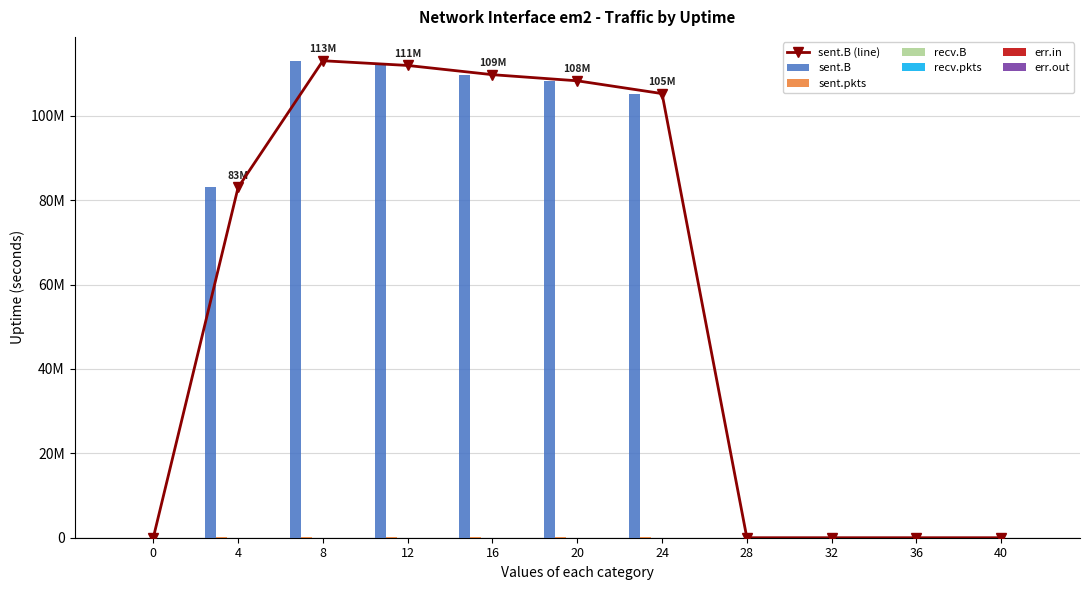

Does the chart contain stacked bars?

No